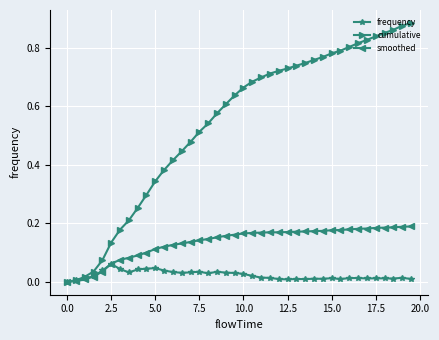

Which series has the widest spread of values?

cumulative